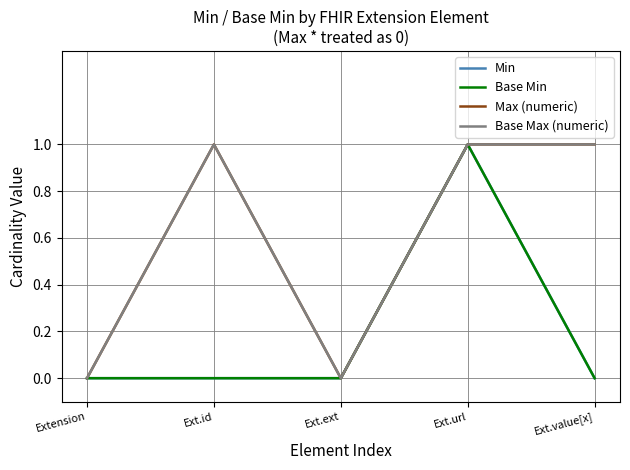

Does the chart display data point markers on the line(s)?

No